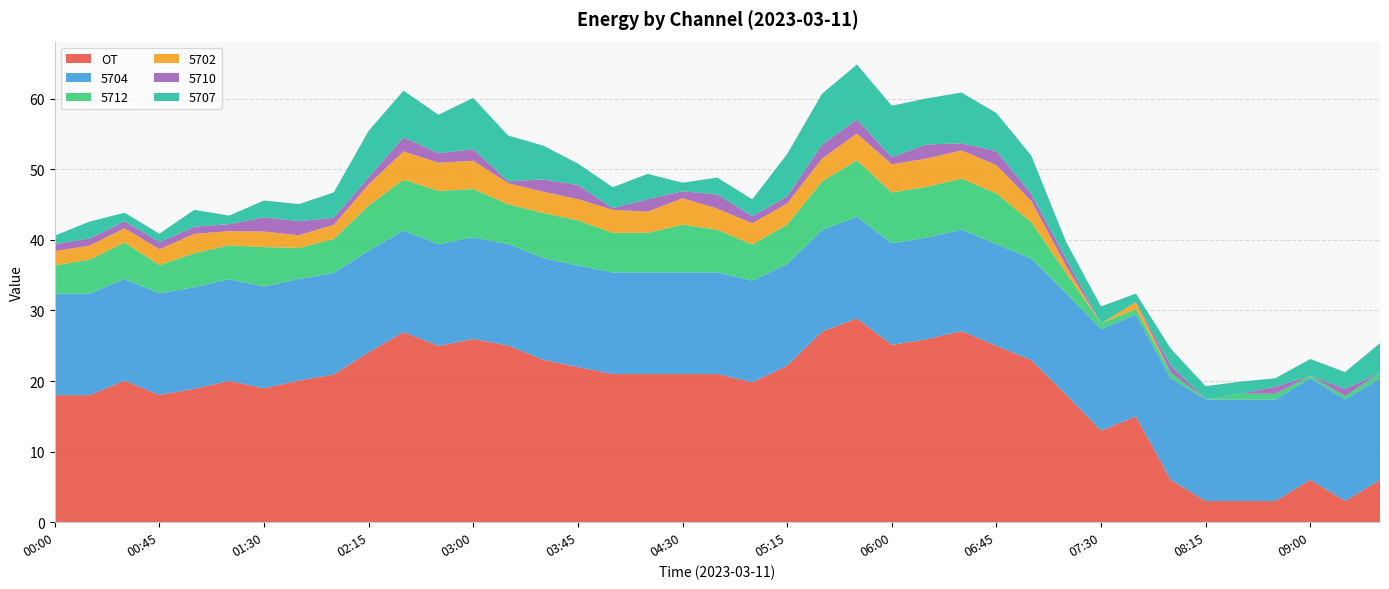

Reading left to right, list all the values displayed in this chart.

OT: 18.0	18.0	20.1	18.0	18.9	20.0	19.0	20.1	20.9	24.1	26.9	25.0	26.0	25.0	23.0	22.0	21.0	21.0	21.0	21.0	19.8	22.2	27.0	28.9	25.1	25.9	27.1	25.0	23.0	18.1	13.0	15.0	6.0	3.0	3.0	3.0	6.0	3.0	6.0
5704: 14.4	14.4	14.4	14.4	14.4	14.4	14.4	14.4	14.4	14.4	14.4	14.4	14.4	14.4	14.4	14.4	14.4	14.4	14.4	14.4	14.4	14.4	14.4	14.4	14.4	14.4	14.4	14.4	14.4	14.4	14.4	14.4	14.4	14.4	14.4	14.4	14.4	14.4	14.4
5712: 4.0	4.8	5.2	4.0	4.8	4.8	5.6	4.4	4.8	6.4	7.2	7.6	6.8	5.6	6.4	6.4	5.6	5.6	6.8	6.0	5.1	5.6	6.9	8.0	7.2	7.2	7.2	7.2	5.2	2.8	0.8	0.8	0.8	0.0	0.8	0.8	0.3	0.5	0.8
5702: 2.0	2.0	2.0	2.3	2.7	2.0	2.2	1.8	2.0	3.0	4.0	4.0	4.0	3.0	3.0	3.0	3.3	3.0	3.7	3.0	3.0	3.0	3.2	3.8	4.0	4.0	4.0	4.0	3.0	1.0	0.0	1.0	0.0	0.0	0.0	0.0	0.0	0.0	0.0
5710: 1.0	1.0	1.0	1.0	1.0	1.0	2.0	2.0	1.0	1.0	2.0	1.4	1.6	0.3	1.7	2.0	0.2	1.8	1.0	2.0	1.0	1.0	2.0	2.0	1.0	2.0	1.0	2.0	1.0	1.0	0.0	0.0	1.0	0.0	0.0	1.0	0.0	1.0	0.0
5707: 1.2	2.4	1.2	1.2	2.4	1.2	2.4	2.4	3.6	6.6	6.6	5.4	7.3	6.5	4.8	3.0	3.0	3.6	1.2	2.4	2.4	6.0	7.2	7.8	7.3	6.5	7.2	5.4	5.4	2.4	2.4	1.2	2.4	1.9	1.7	1.2	2.4	2.4	4.2